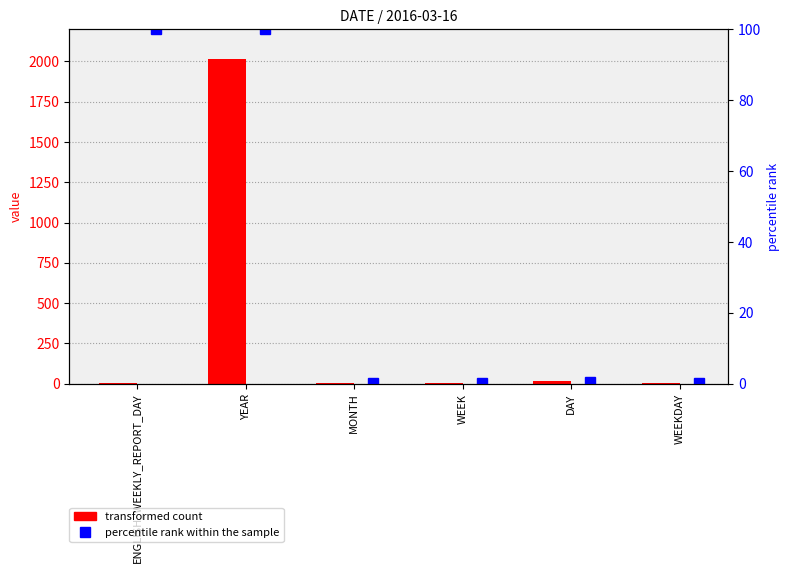

What are all the series names shown in the legend?

transformed count, percentile rank within the sample